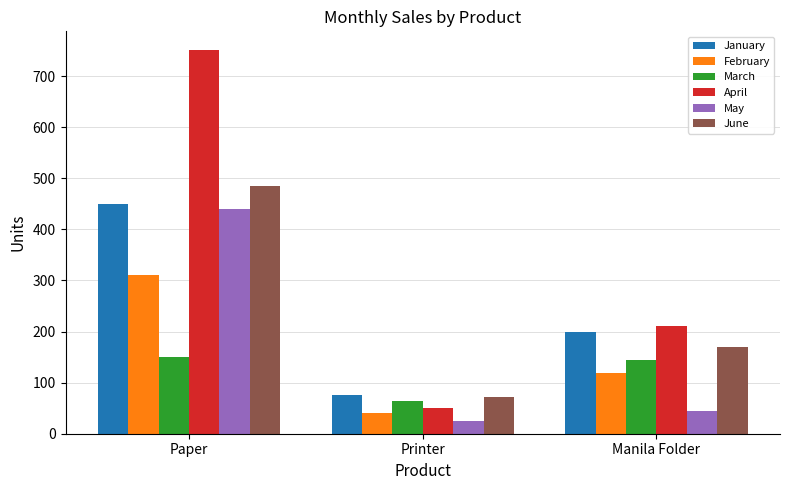

True or false: March has a value of 84 at Manila Folder.

False